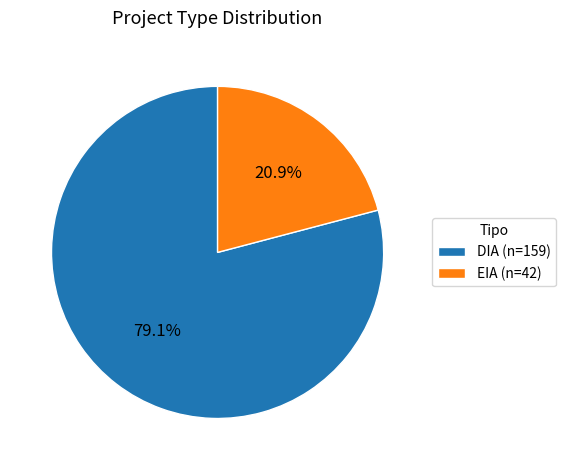

Which category accounts for the majority?

DIA